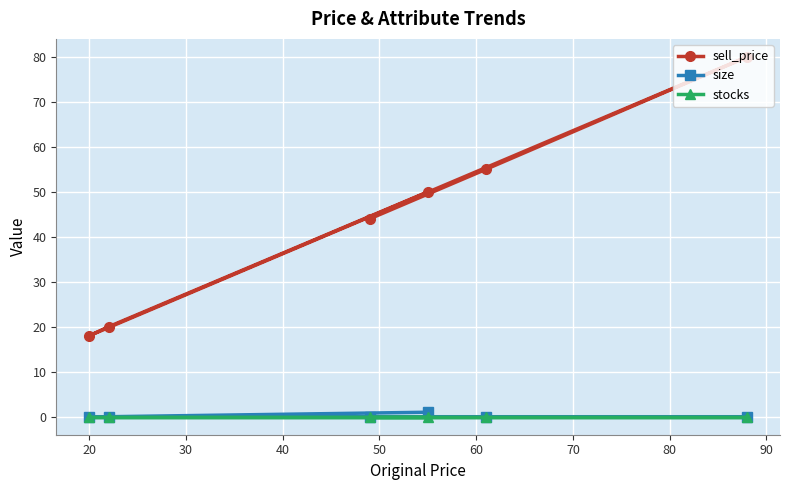

Which series has the largest total across all categories?

sell_price